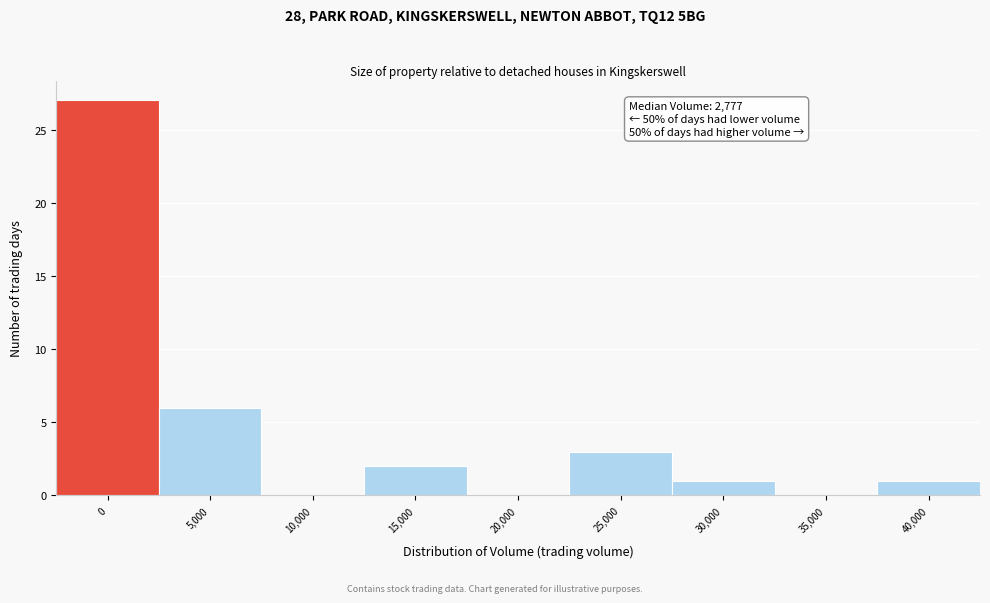

Reading left to right, transcribe all the data shown in this chart.

0=27	5,000=6	10,000=0	15,000=2	20,000=0	25,000=3	30,000=1	35,000=0	40,000=1